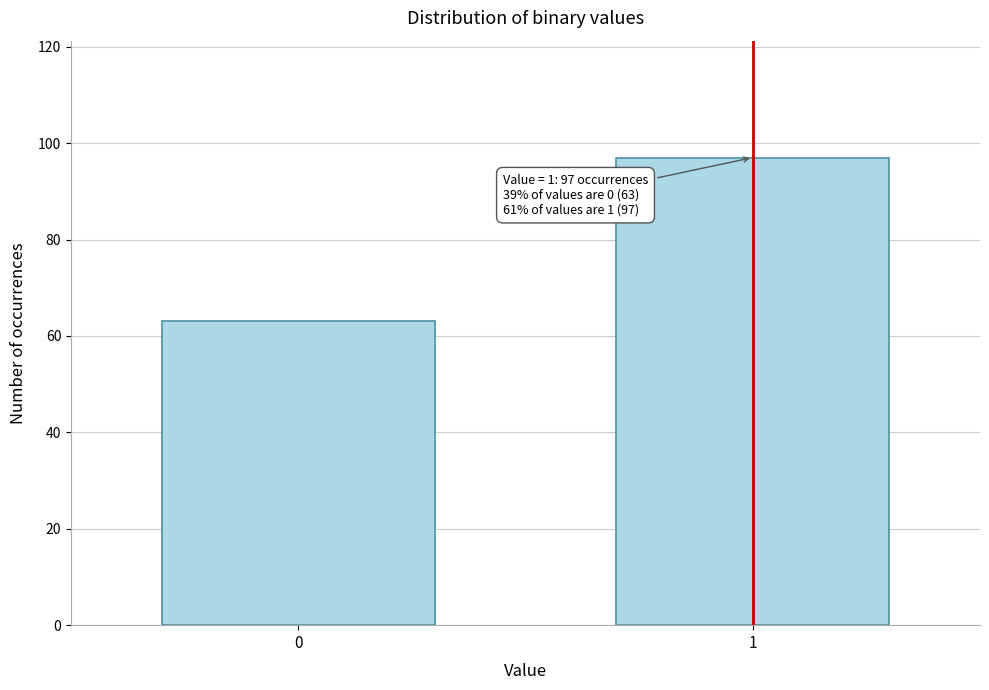

Reading left to right, transcribe all the data shown in this chart.

63	97